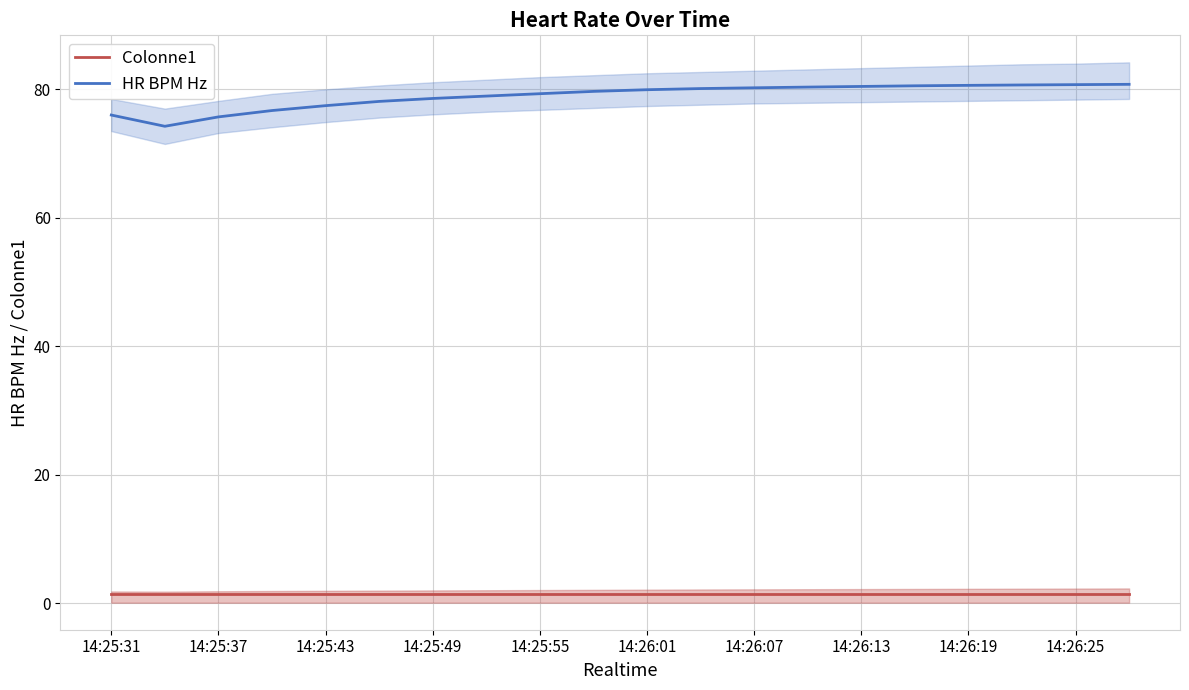

What are all the series names shown in the legend?

Colonne1, HR BPM Hz